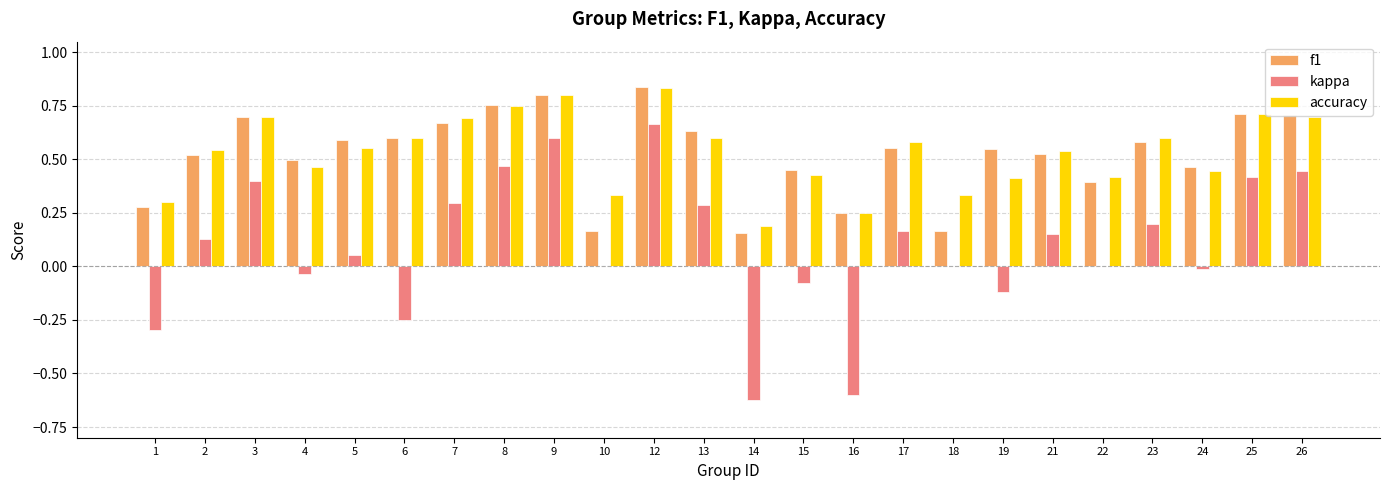

Is the value of kappa at 5 greater than the value of accuracy at 4?

No